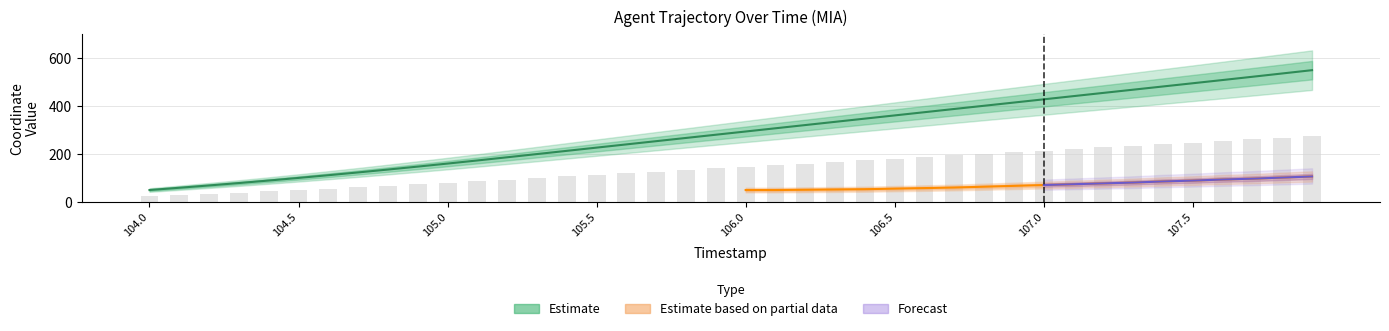

Rank the categories by value from highest to lowest.

107.9, 107.8, 107.7, 107.6, 107.5, 107.4, 107.3, 107.2, 107.1, 107.0, 106.9, 106.8, 106.7, 106.6, 106.5, 106.4, 106.3, 106.2, 106.1, 106.0, 105.9, 105.8, 105.7, 105.6, 105.5, 105.4, 105.3, 105.2, 105.1, 105.0, 104.9, 104.8, 104.7, 104.6, 104.5, 104.4, 104.3, 104.2, 104.1, 104.0